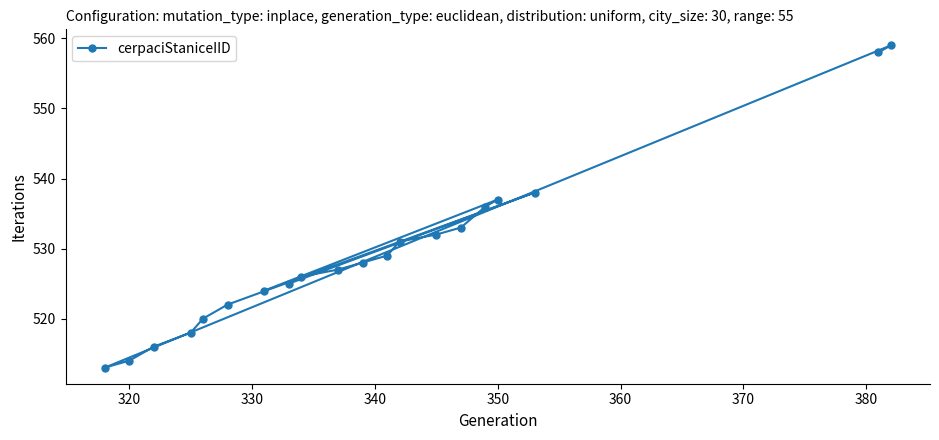

What is the smallest value displayed?

513